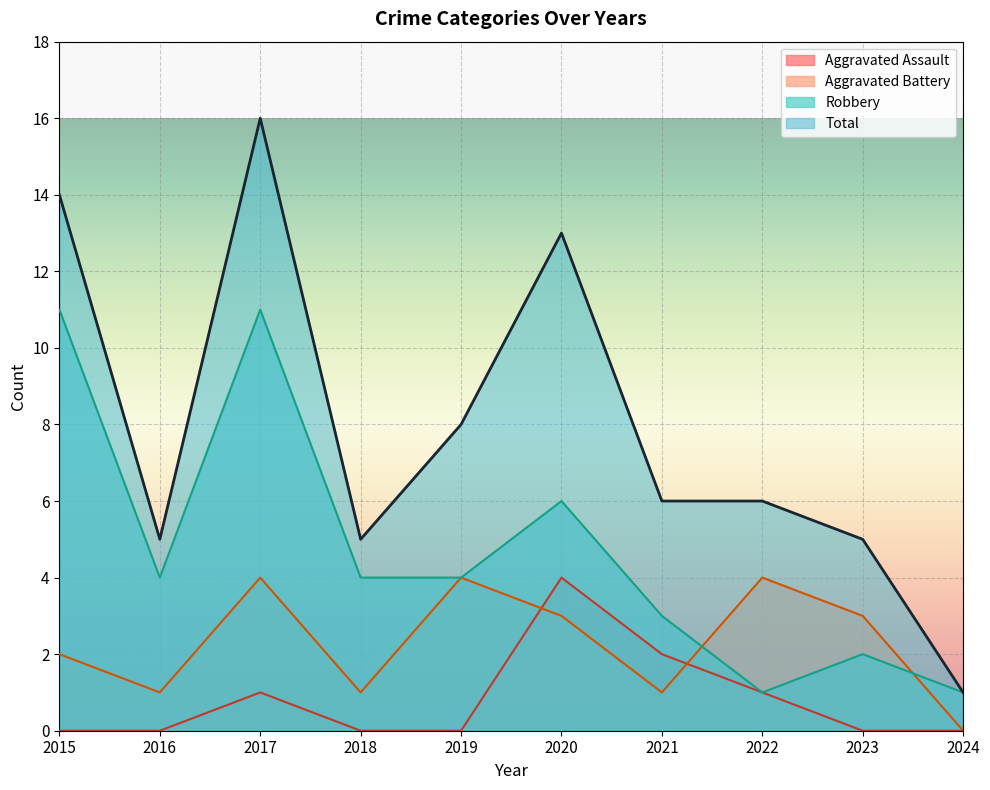

The Aggravated Assault series shows 2 at 2021. True or false?

True